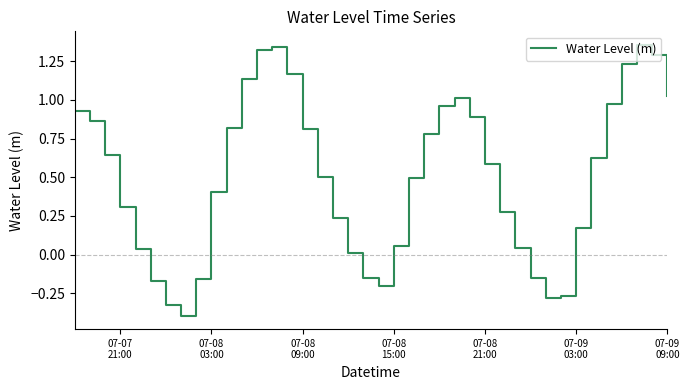

How many negative values are there?

9